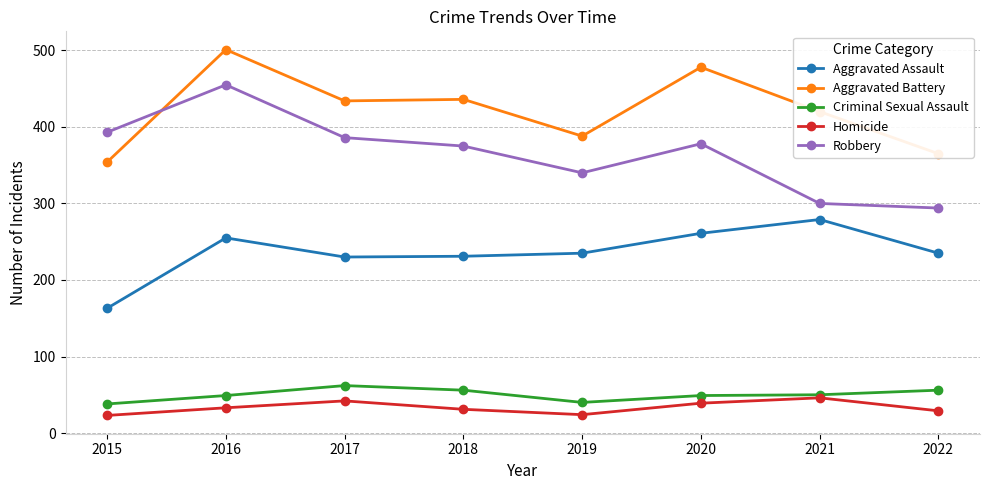

Which series has the widest spread of values?

Robbery